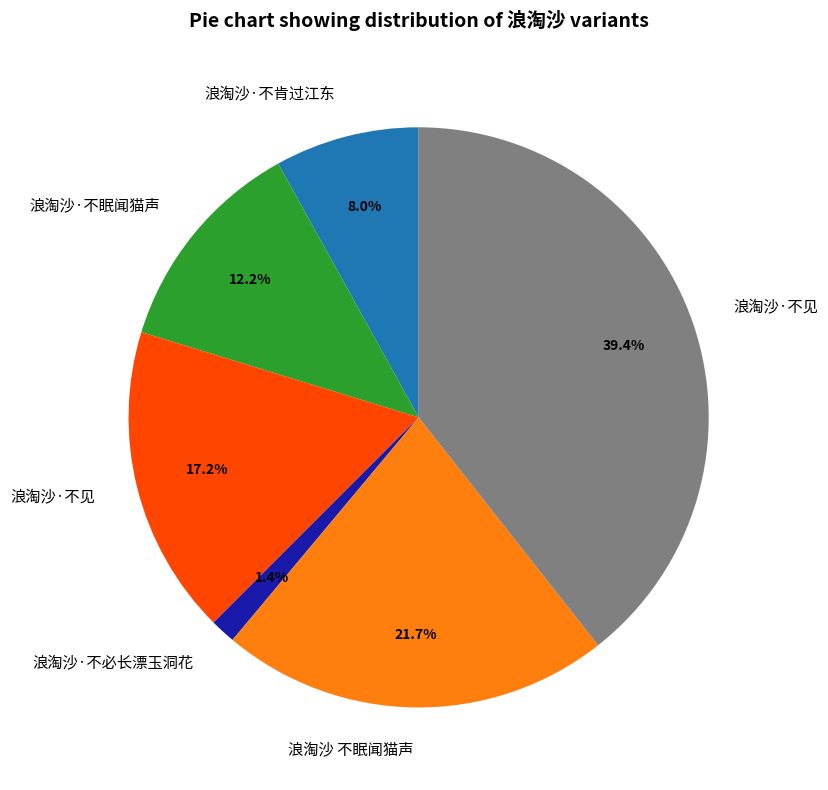

Is there a majority slice in this chart?

No